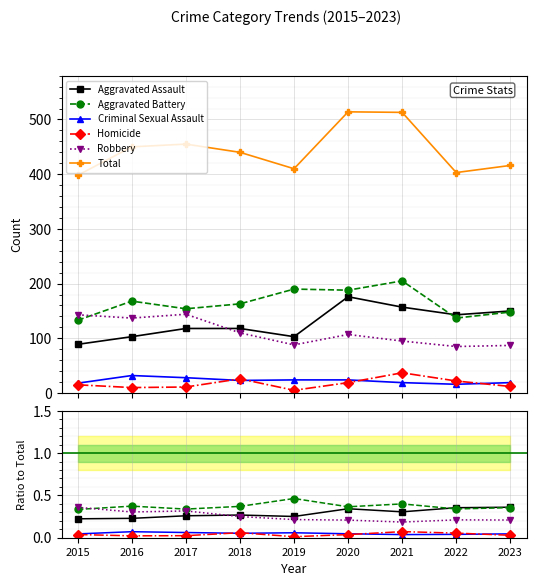

True or false: Total and Robbery intersect in this chart.

False